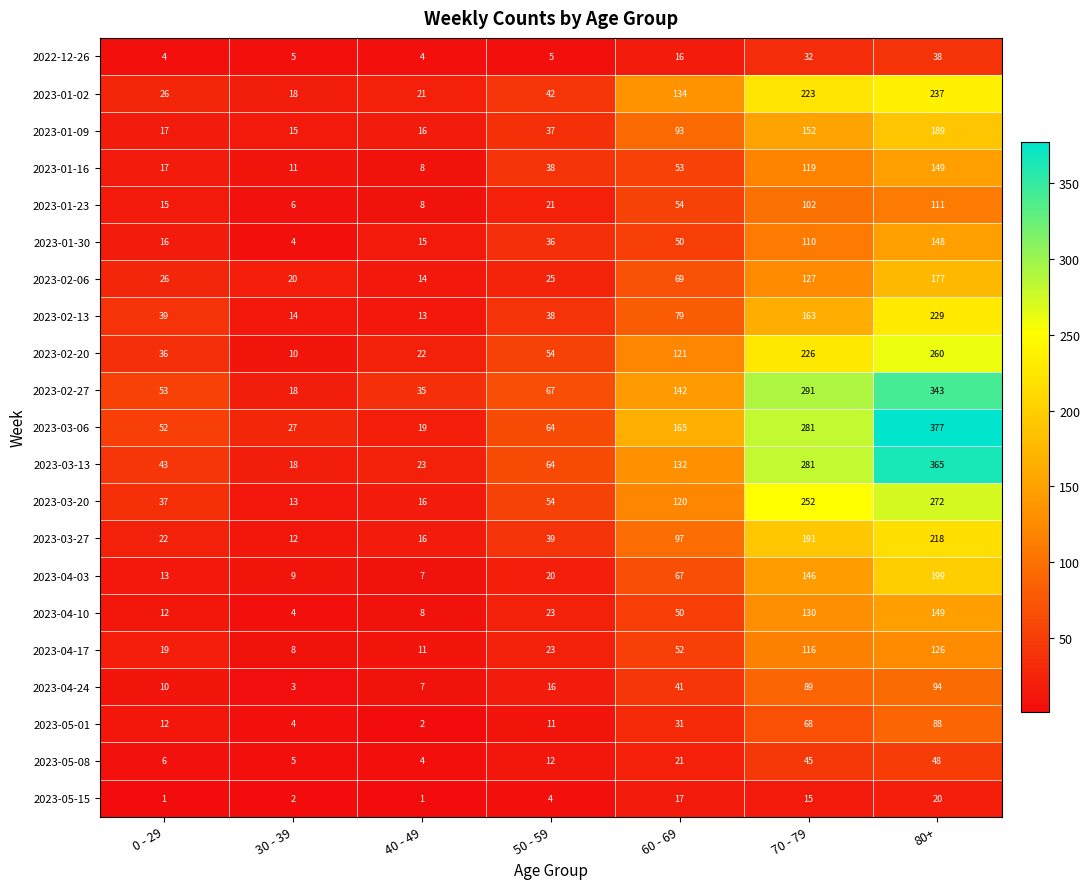

What is the sum of all 2023-03-13 values?

926